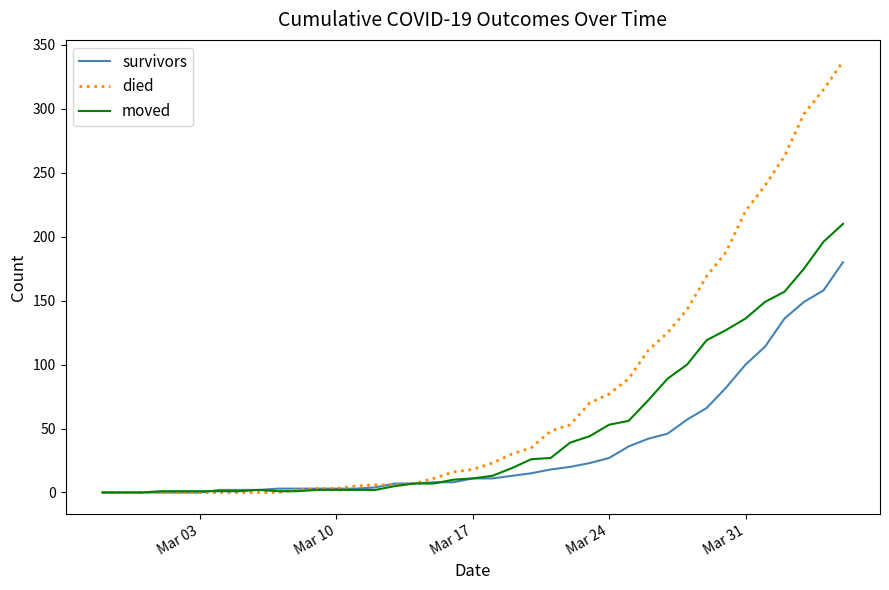

List the series in order of their peak value, lowest first.

survivors, moved, died